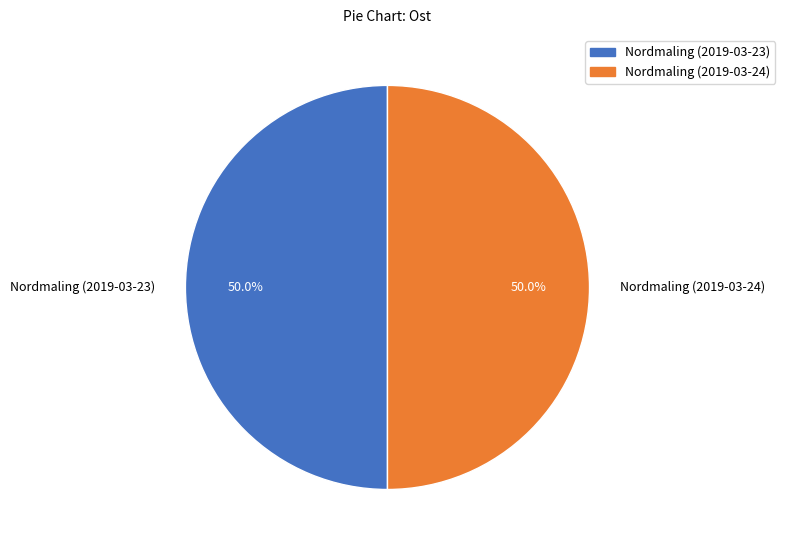

Approximately how many times larger is the value at Nordmaling (2019-03-23) compared to Nordmaling (2019-03-24)?

1.0